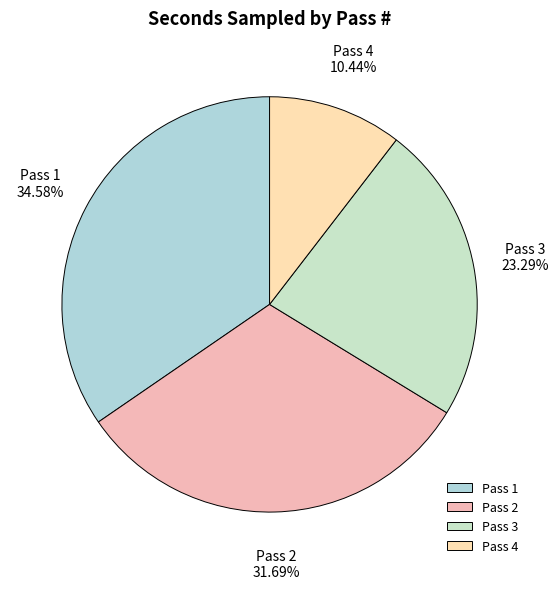

Which has a higher value, Pass 4 or Pass 2?

Pass 2